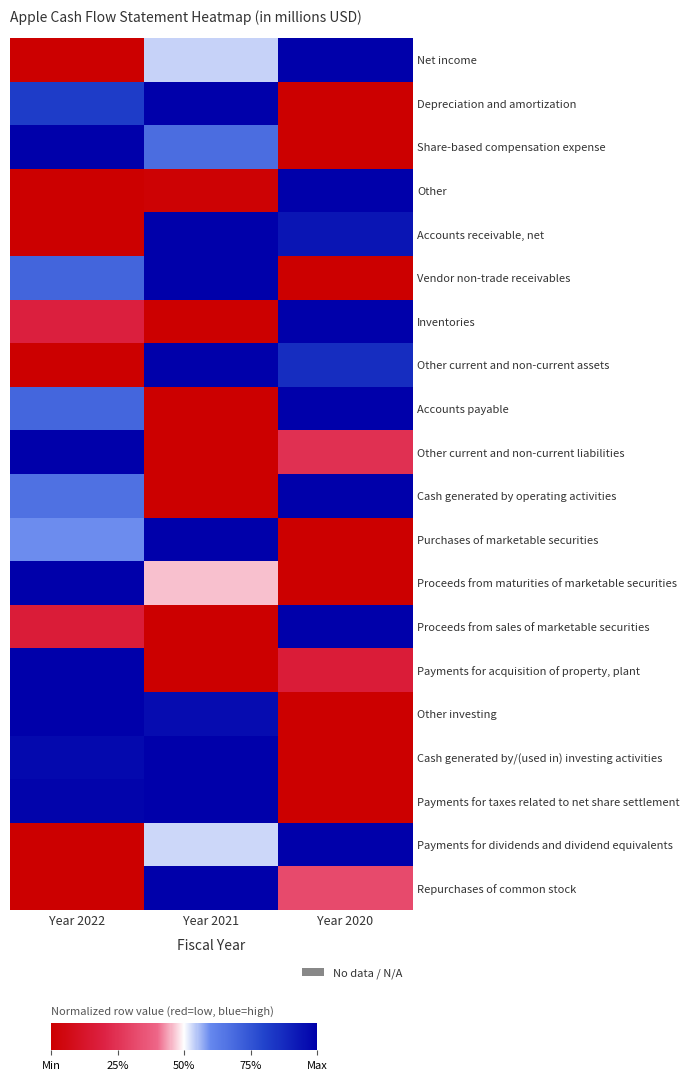

What is the total value across all series at Year 2020?

9.5